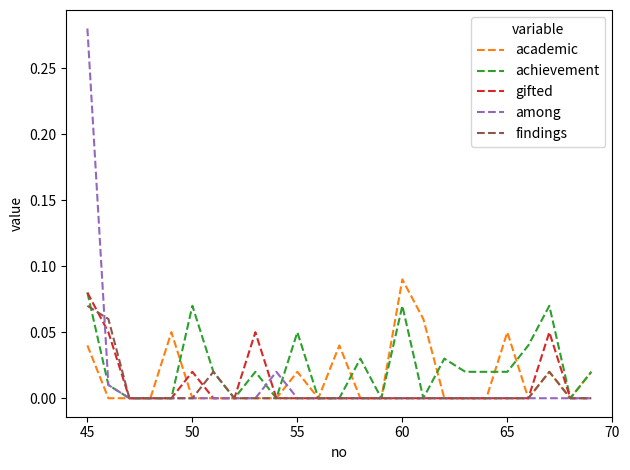

Which series has the largest range (max minus min)?

among